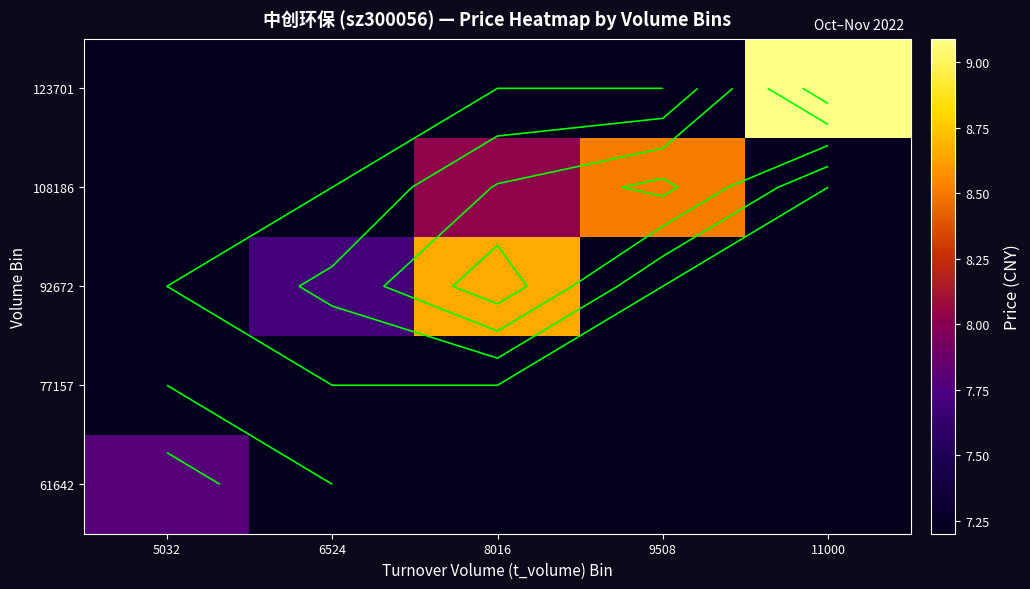

Rank the series by their maximum value, from lowest to highest.

77157, 61642, 108186, 92672, 123701